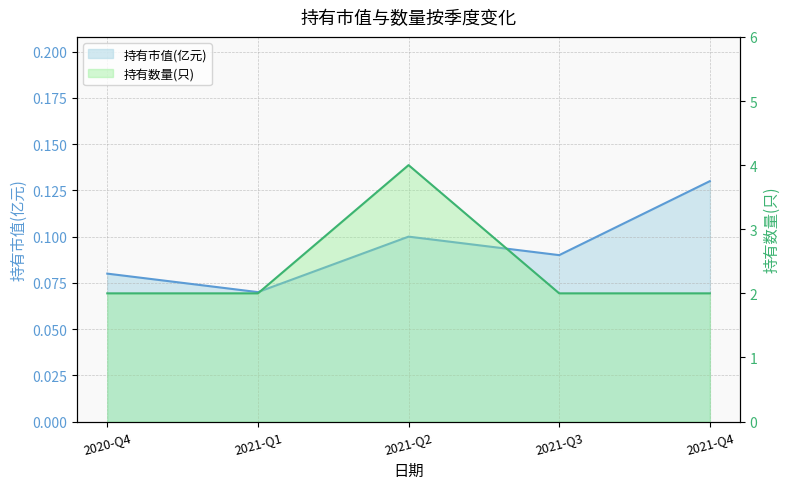

Which has a higher value, 2021-Q4 or 2021-Q2?

2021-Q4